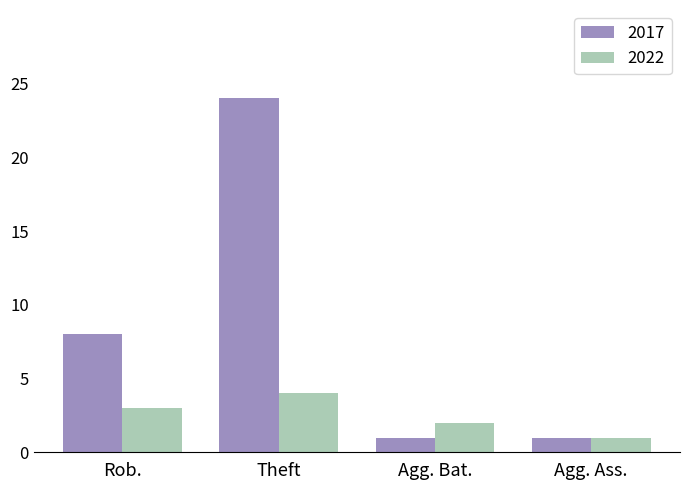

Count the number of categories in the chart.

4